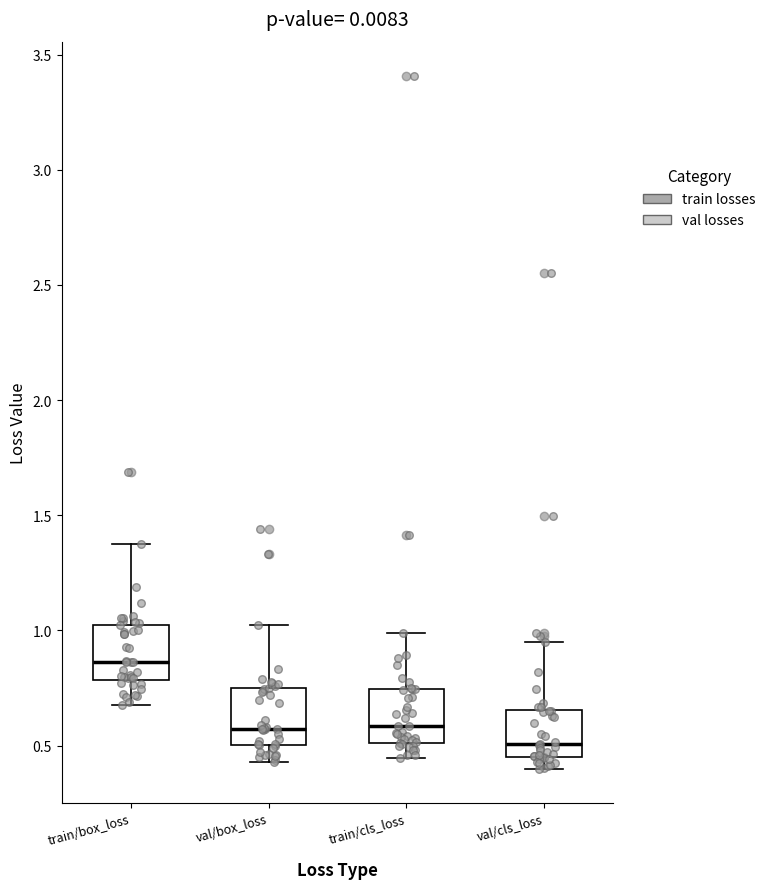

Reading left to right, transcribe this box plot: for each box, give where its median line is, the range the box spans, and where its two whiskers end, as read against the y-axis. The values are not printed on the chart, so give them approximately, as read against the axis.

train/box_loss: median 0.85, box 0.80 to 1.00, whiskers 0.70 to 1.35
val/box_loss: median 0.55, box 0.50 to 0.75, whiskers 0.45 to 1.05
train/cls_loss: median 0.60, box 0.50 to 0.75, whiskers 0.45 to 1.00
val/cls_loss: median 0.50, box 0.45 to 0.65, whiskers 0.40 to 0.95